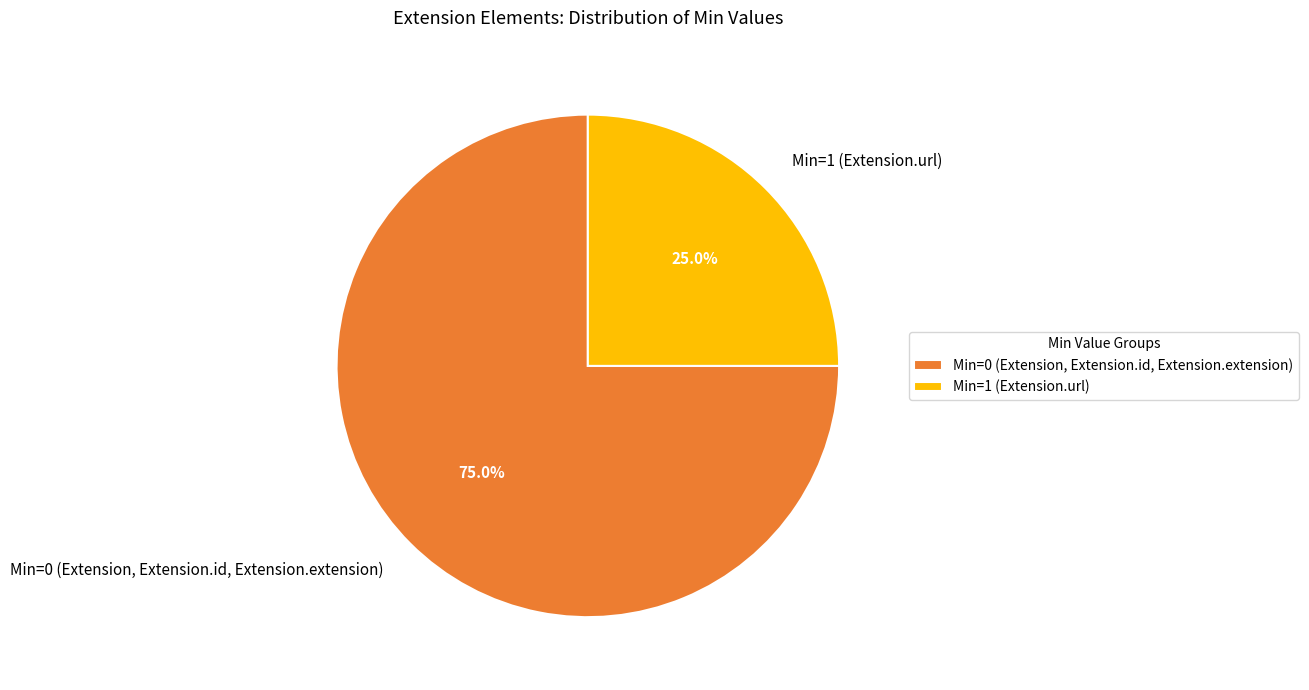

Is the sum of Min=1 (Extension.url) and Min=0 (Extension, Extension.id, Extension.extension) greater than half?

Yes